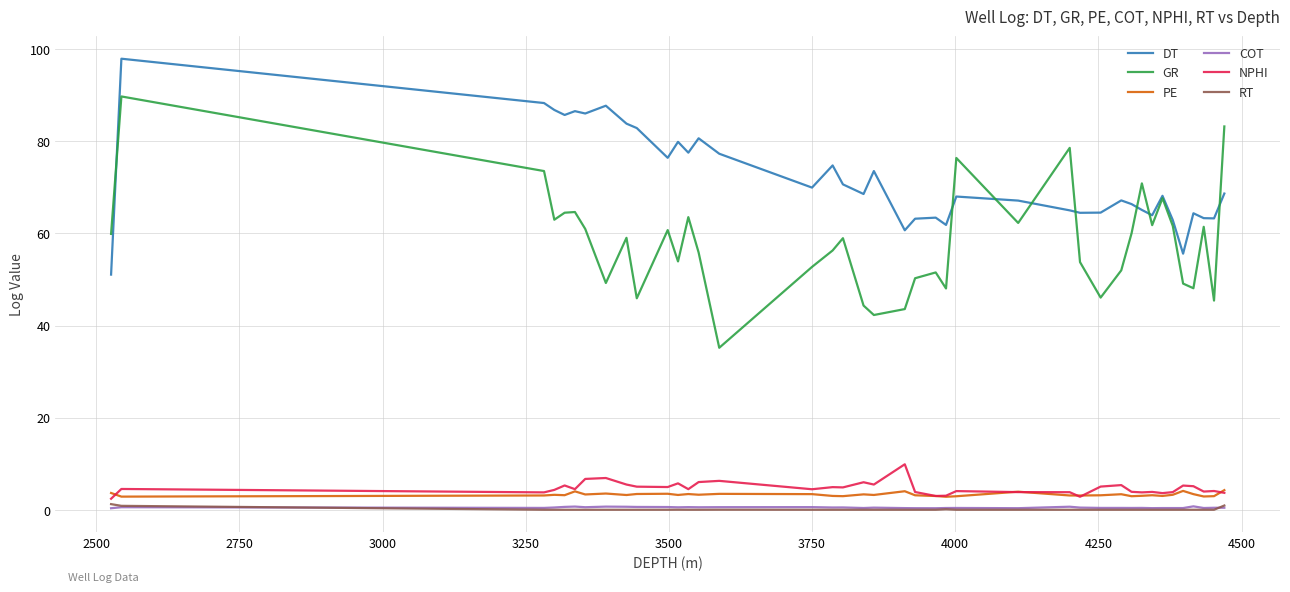

Is this an area chart (filled region under the line)?

No